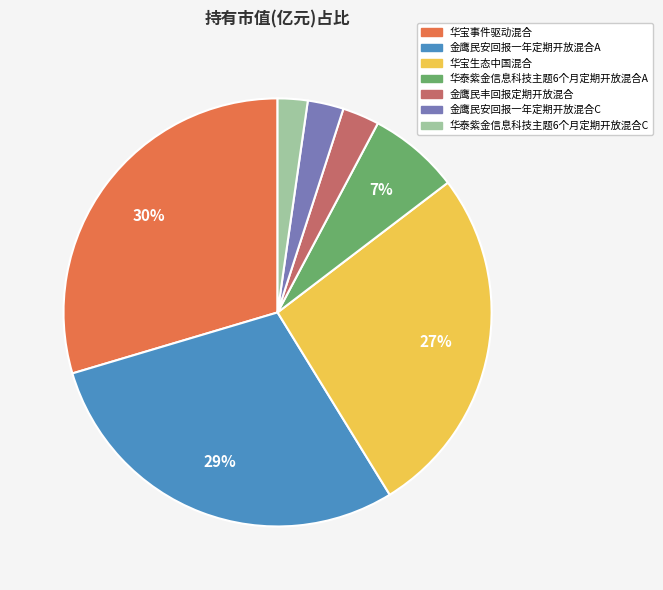

To the nearest percent, what is the combined percentage of 华宝生态中国混合 and 华宝事件驱动混合?

56%